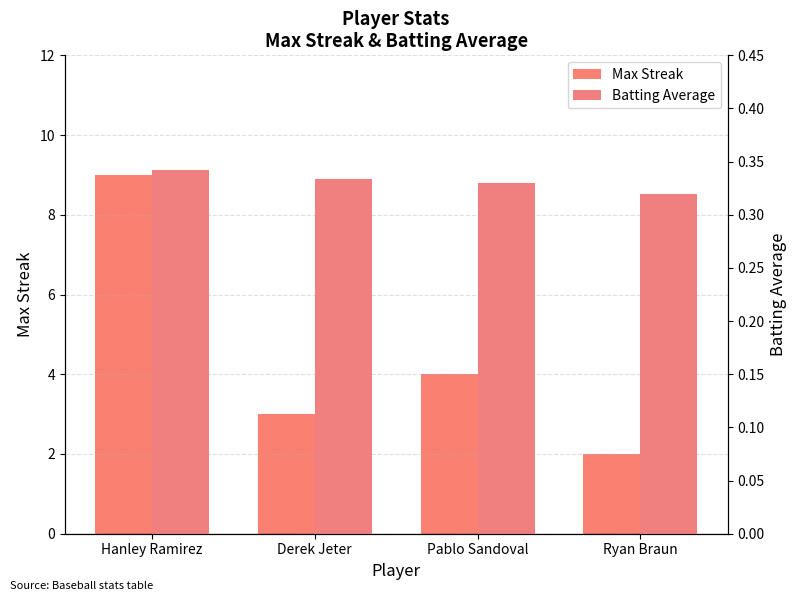

Rank the series by their average value, from lowest to highest.

Batting Average, Max Streak